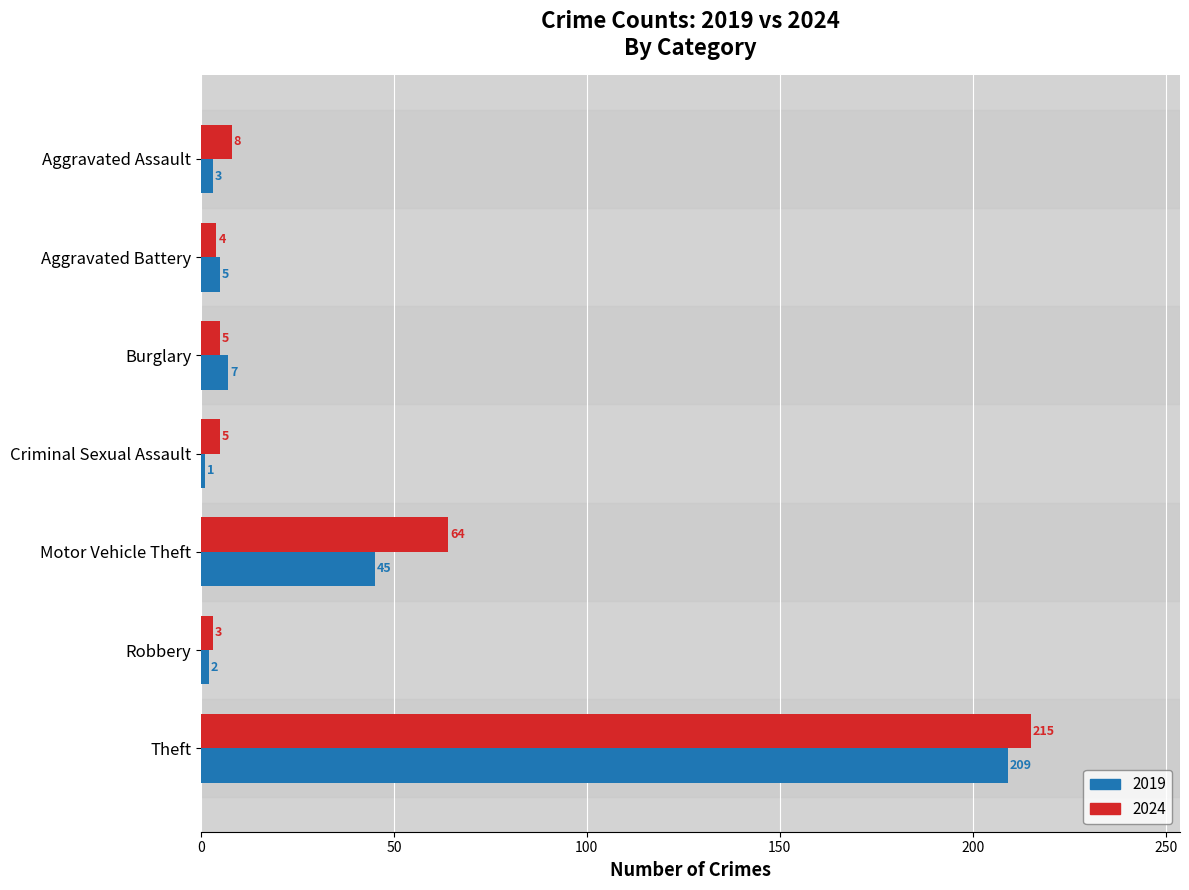

How many series are shown in this chart?

2